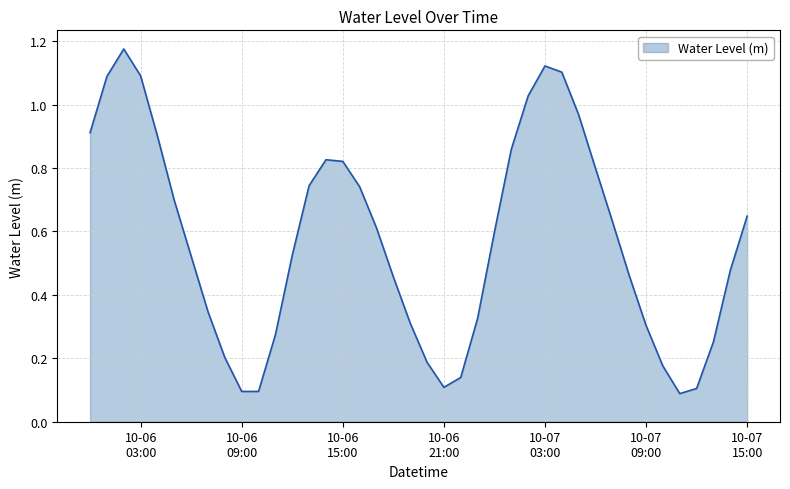

Reading left to right, list all the values displayed in this chart.

0.9	1.1	1.2	1.1	0.9	0.7	0.5	0.3	0.2	0.1	0.1	0.3	0.5	0.7	0.8	0.8	0.7	0.6	0.5	0.3	0.2	0.1	0.1	0.3	0.6	0.9	1.0	1.1	1.1	1.0	0.8	0.6	0.5	0.3	0.2	0.1	0.1	0.3	0.5	0.6